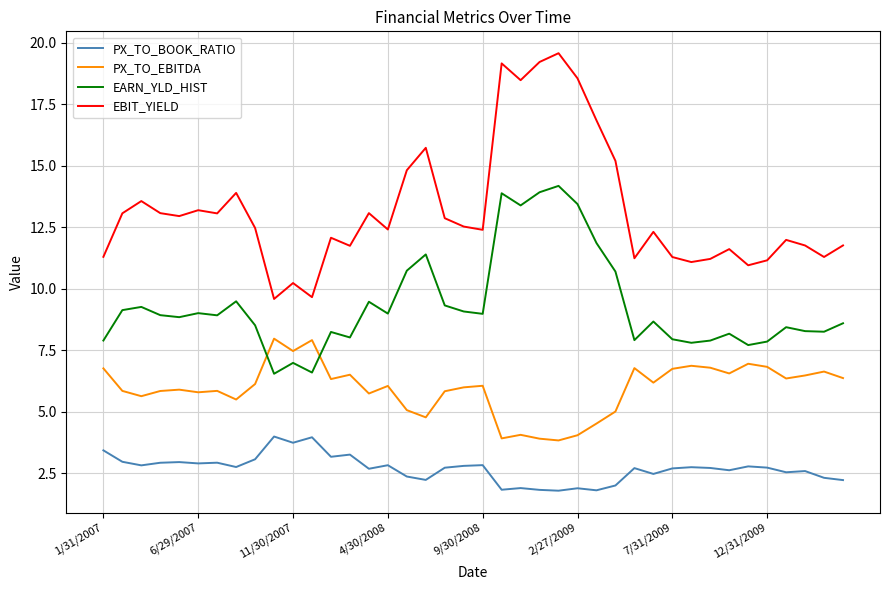

What is the difference between the maximum and minimum values in the PX_TO_EBITDA series?

4.1